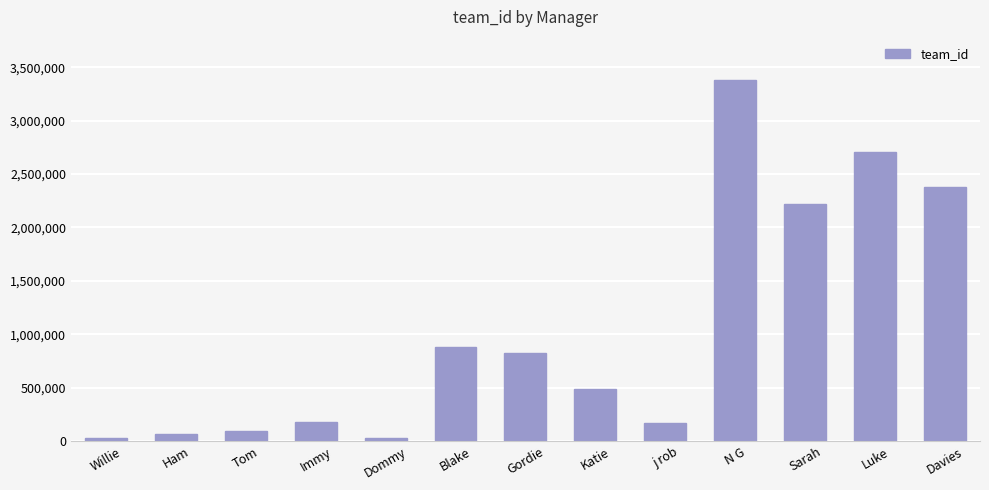

Is it true that the value at Immy is 178641?

True